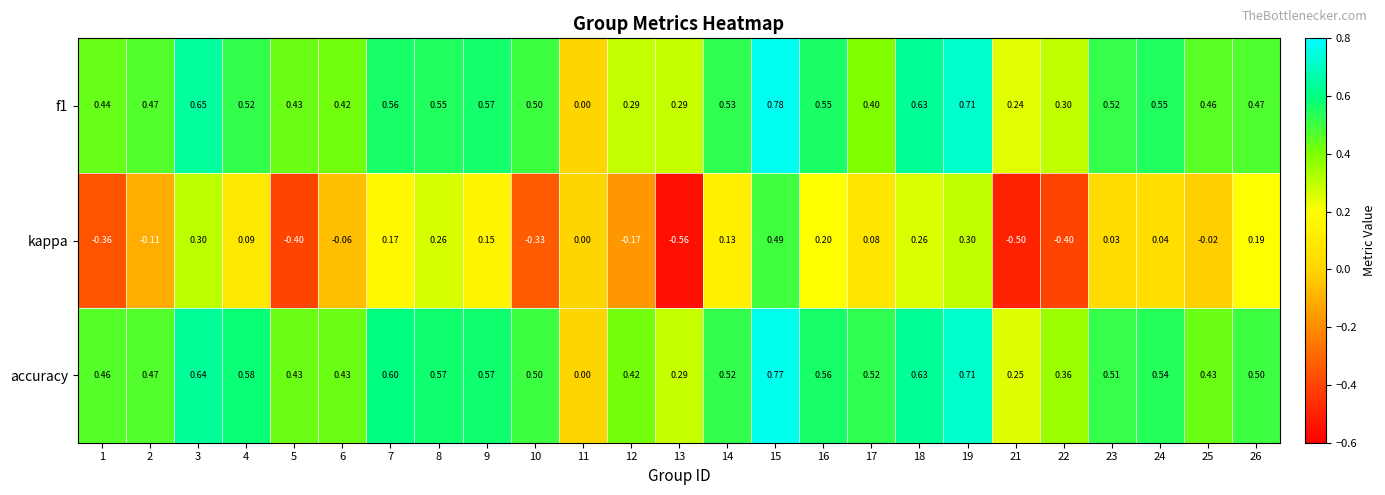

How many data points in accuracy are above 0?

24